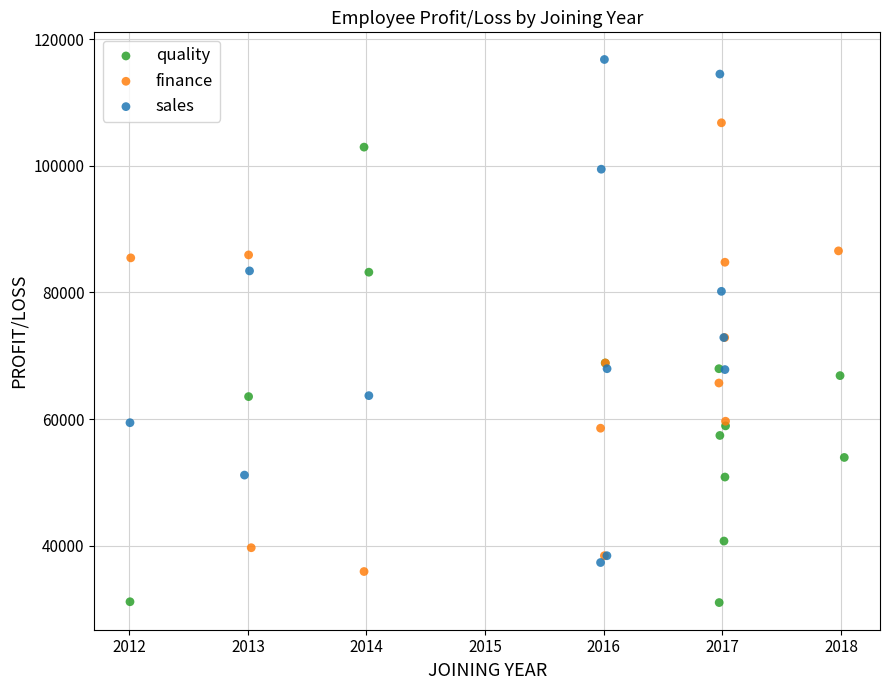

Which series contains the lowest Y value?

quality